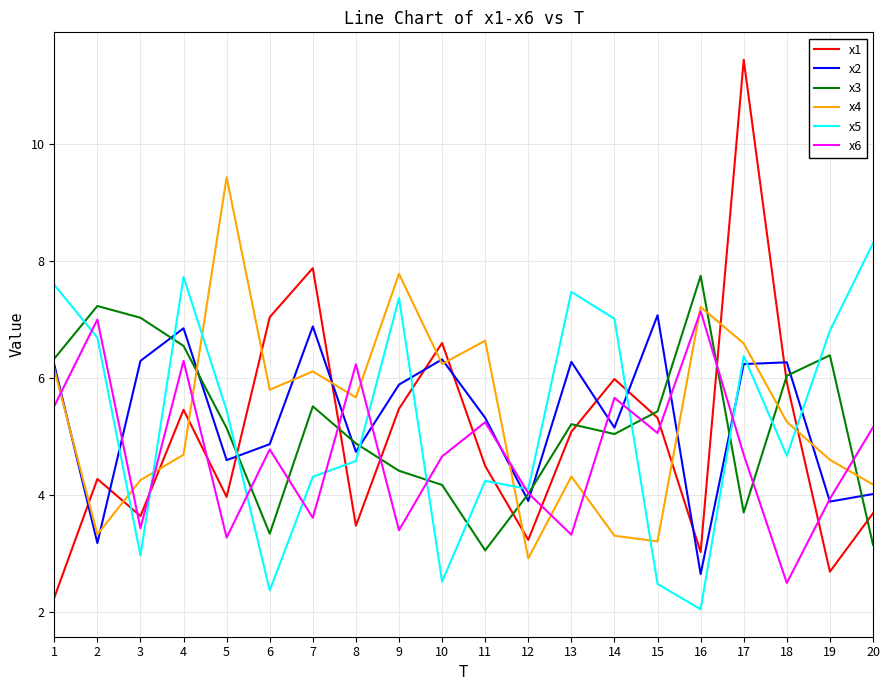

Where is the first local maximum for x3?

2